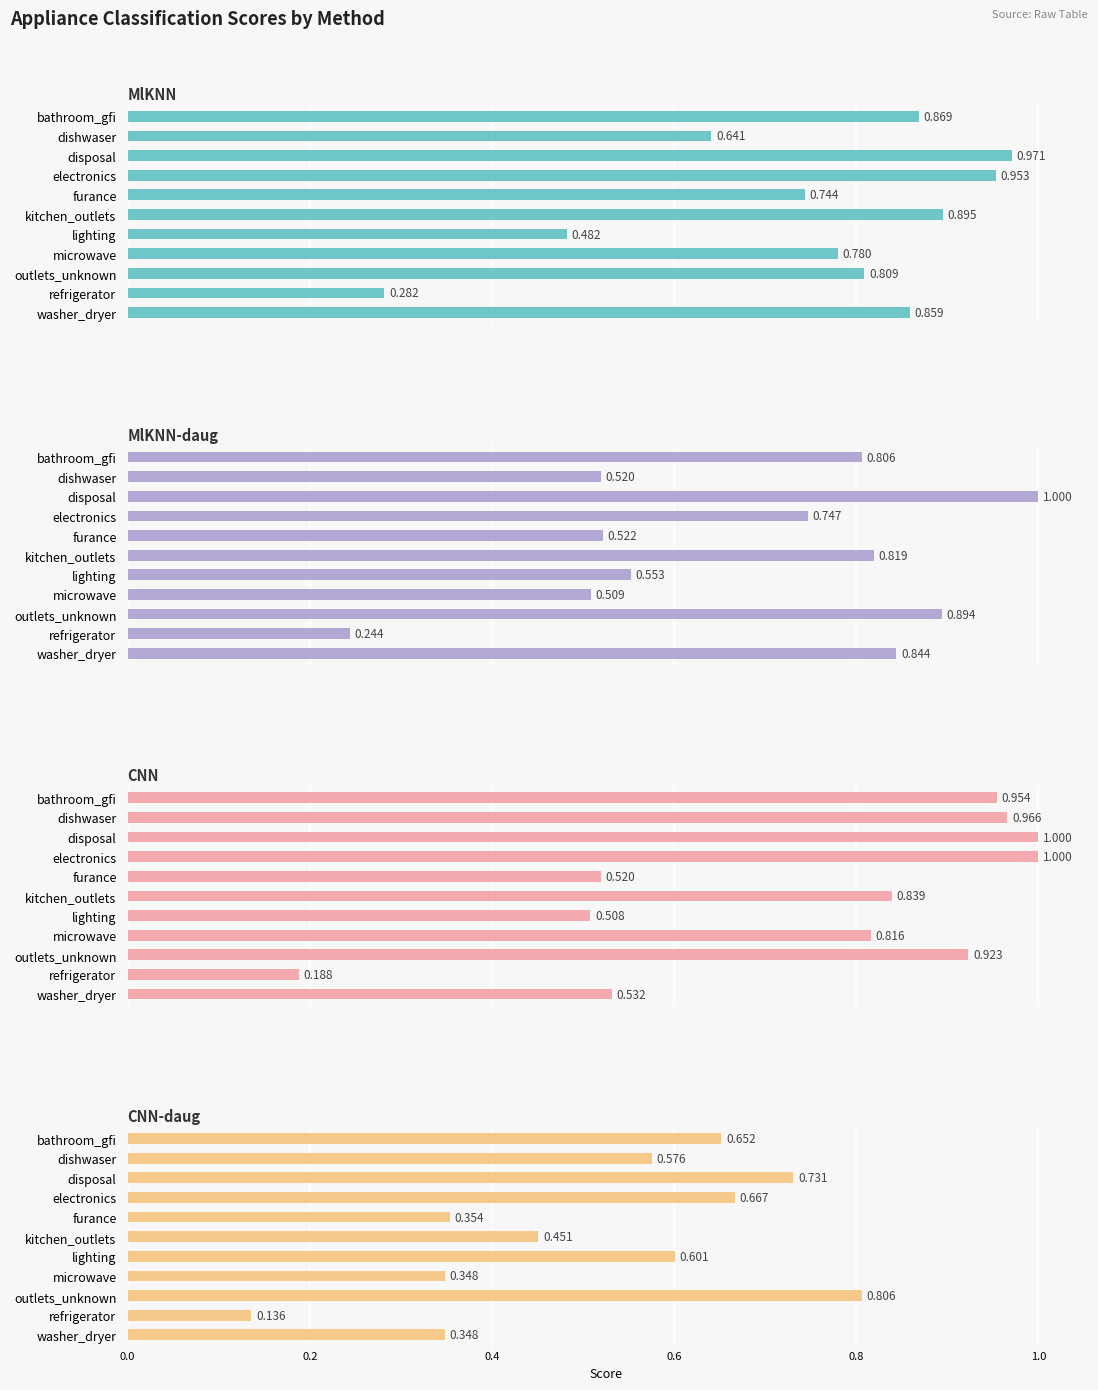

List the series in order of their peak value, highest first.

MlKNN-daug, CNN, MlKNN, CNN-daug